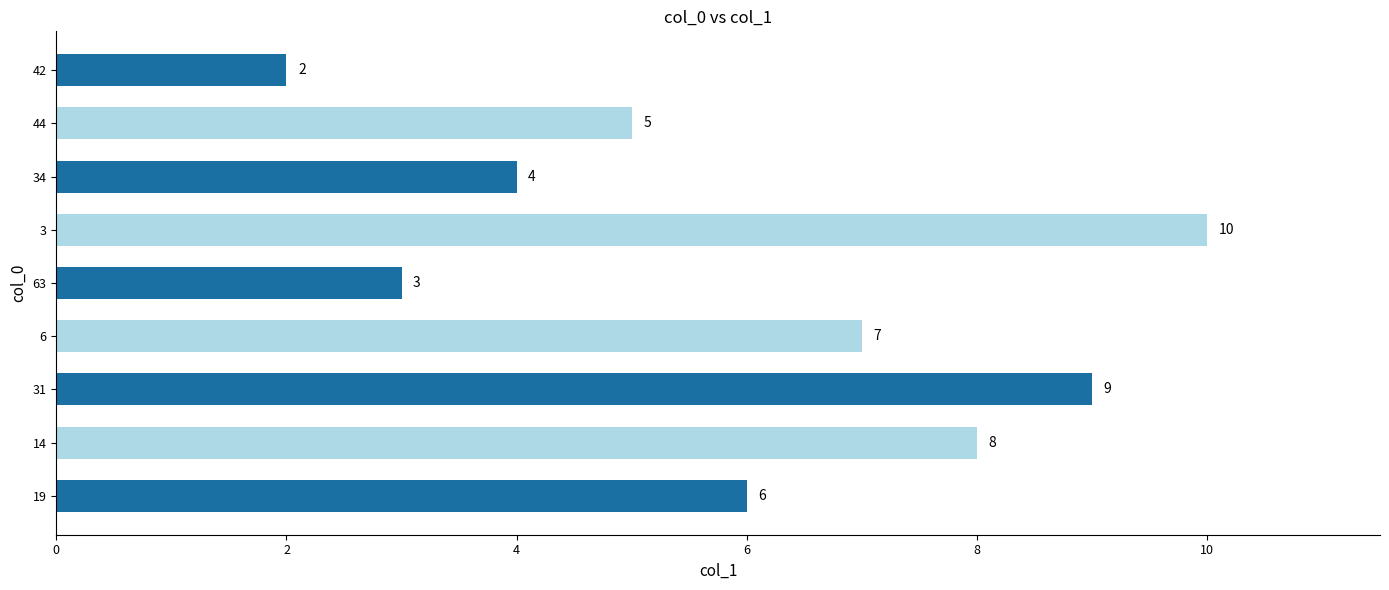

How many data points are less than 6?

4